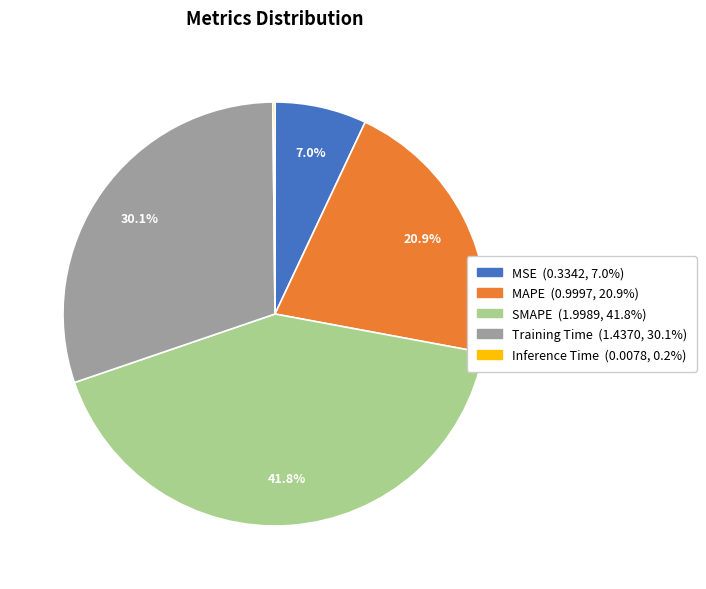

What percentage is NOT represented by Training Time?

69.9%